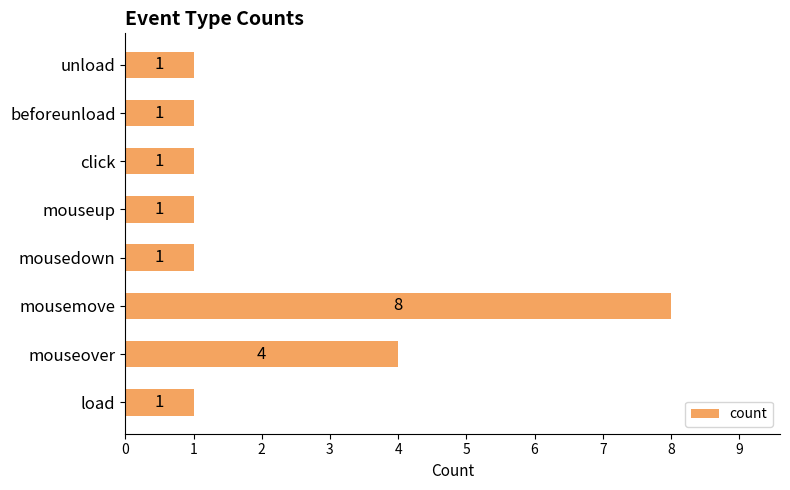

Between unload and mousemove, which is larger?

mousemove